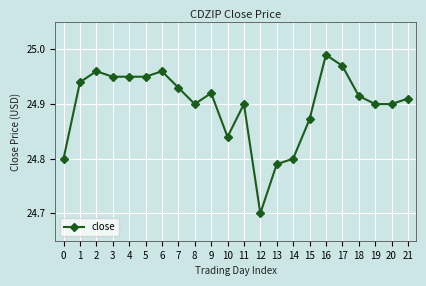

True or false: there are more than 1 points higher than both neighbors.

True